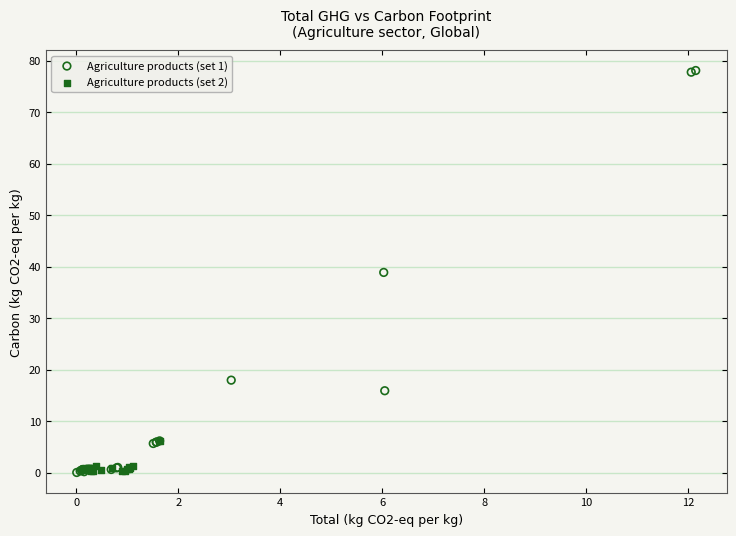

What are all the series names shown in the legend?

Agriculture products (set 1), Agriculture products (set 2)